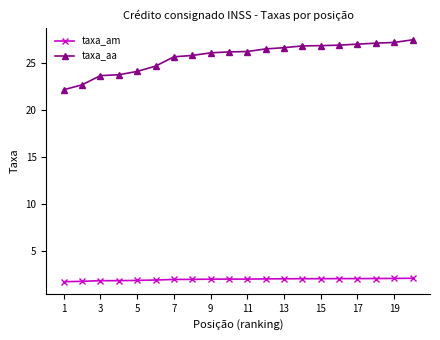

Which series has the largest total across all categories?

taxa_aa